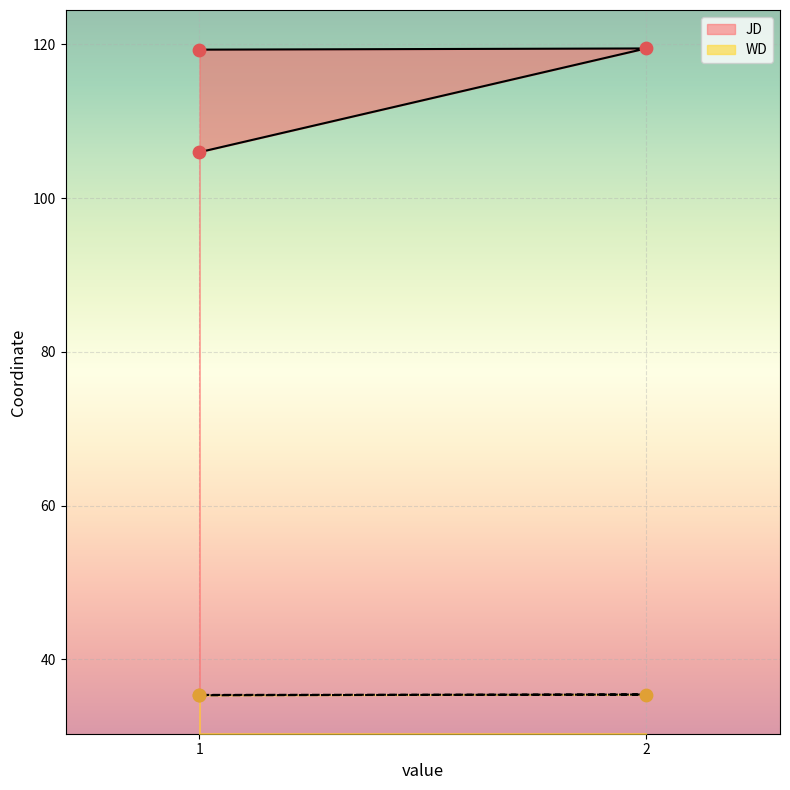

Which series reaches the maximum Y coordinate?

JD